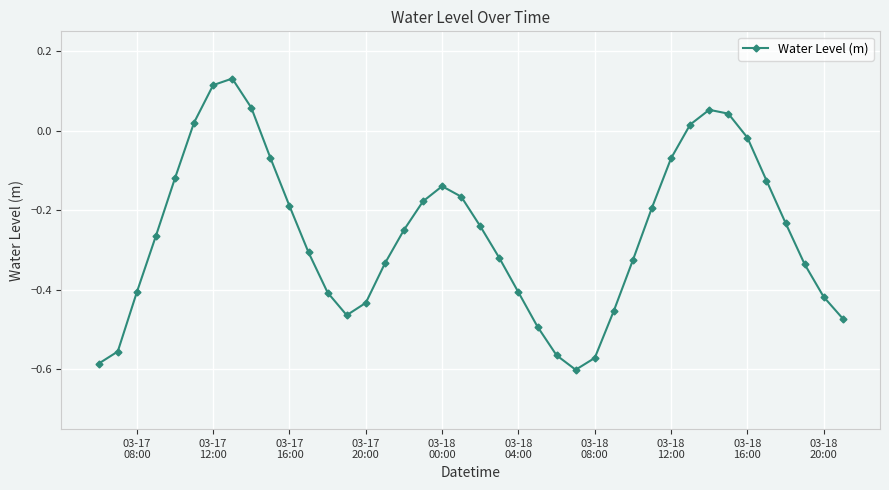

What is the sum of all values?

-10.3